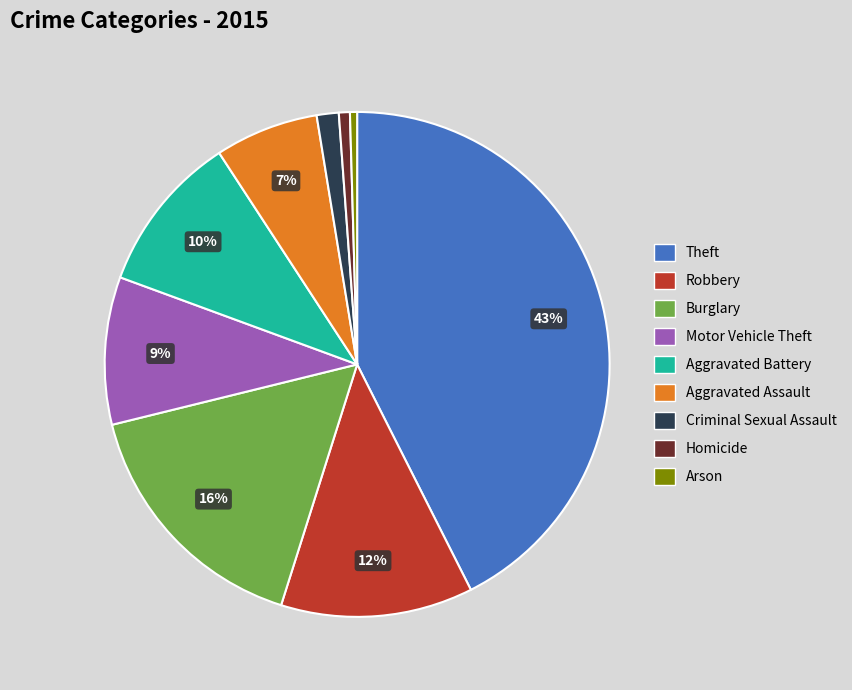

What is the ratio of the value at Motor Vehicle Theft to the value at Arson?

20.7